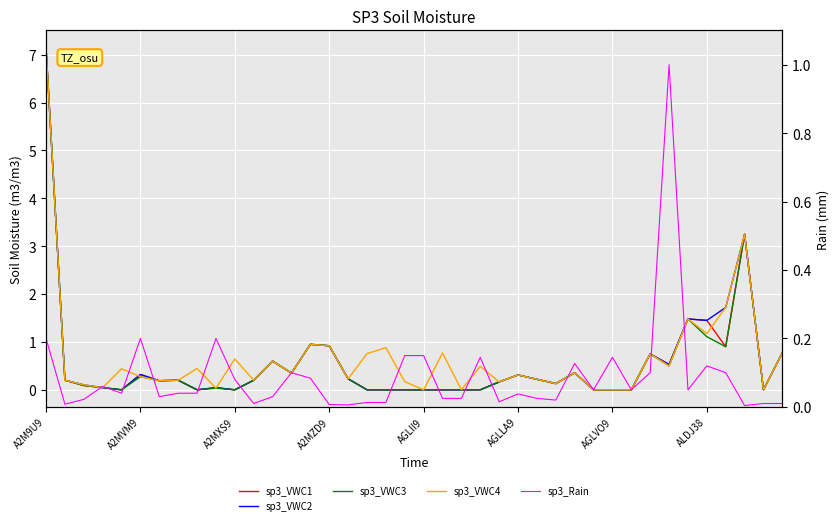

True or false: sp3_VWC3 and sp3_Rain intersect in this chart.

True